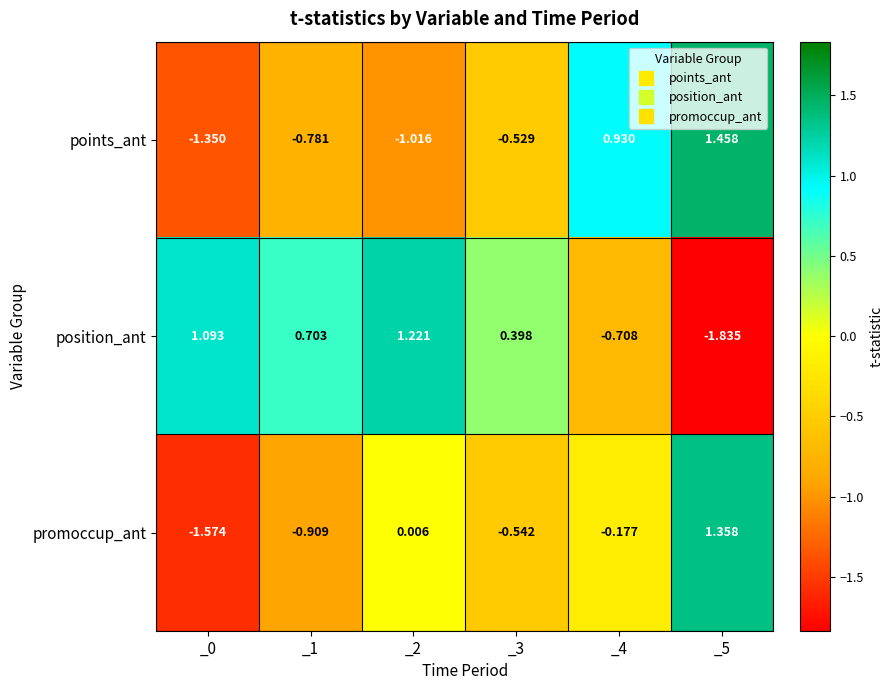

Which series has the widest spread of values?

position_ant